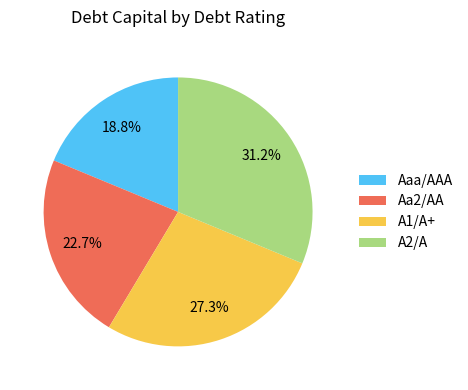

Between A2/A and A1/A+, which is larger?

A2/A